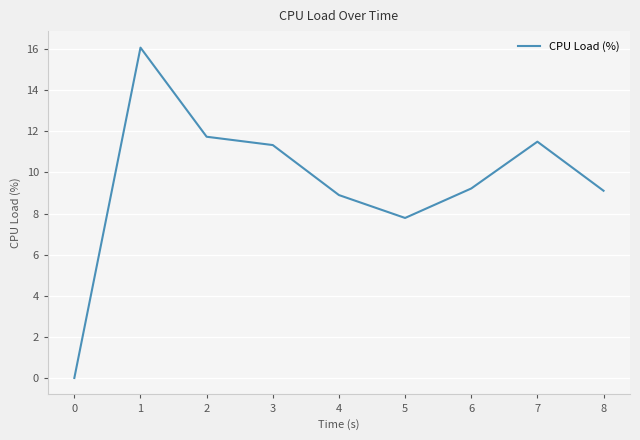

Is this an area chart (filled region under the line)?

No